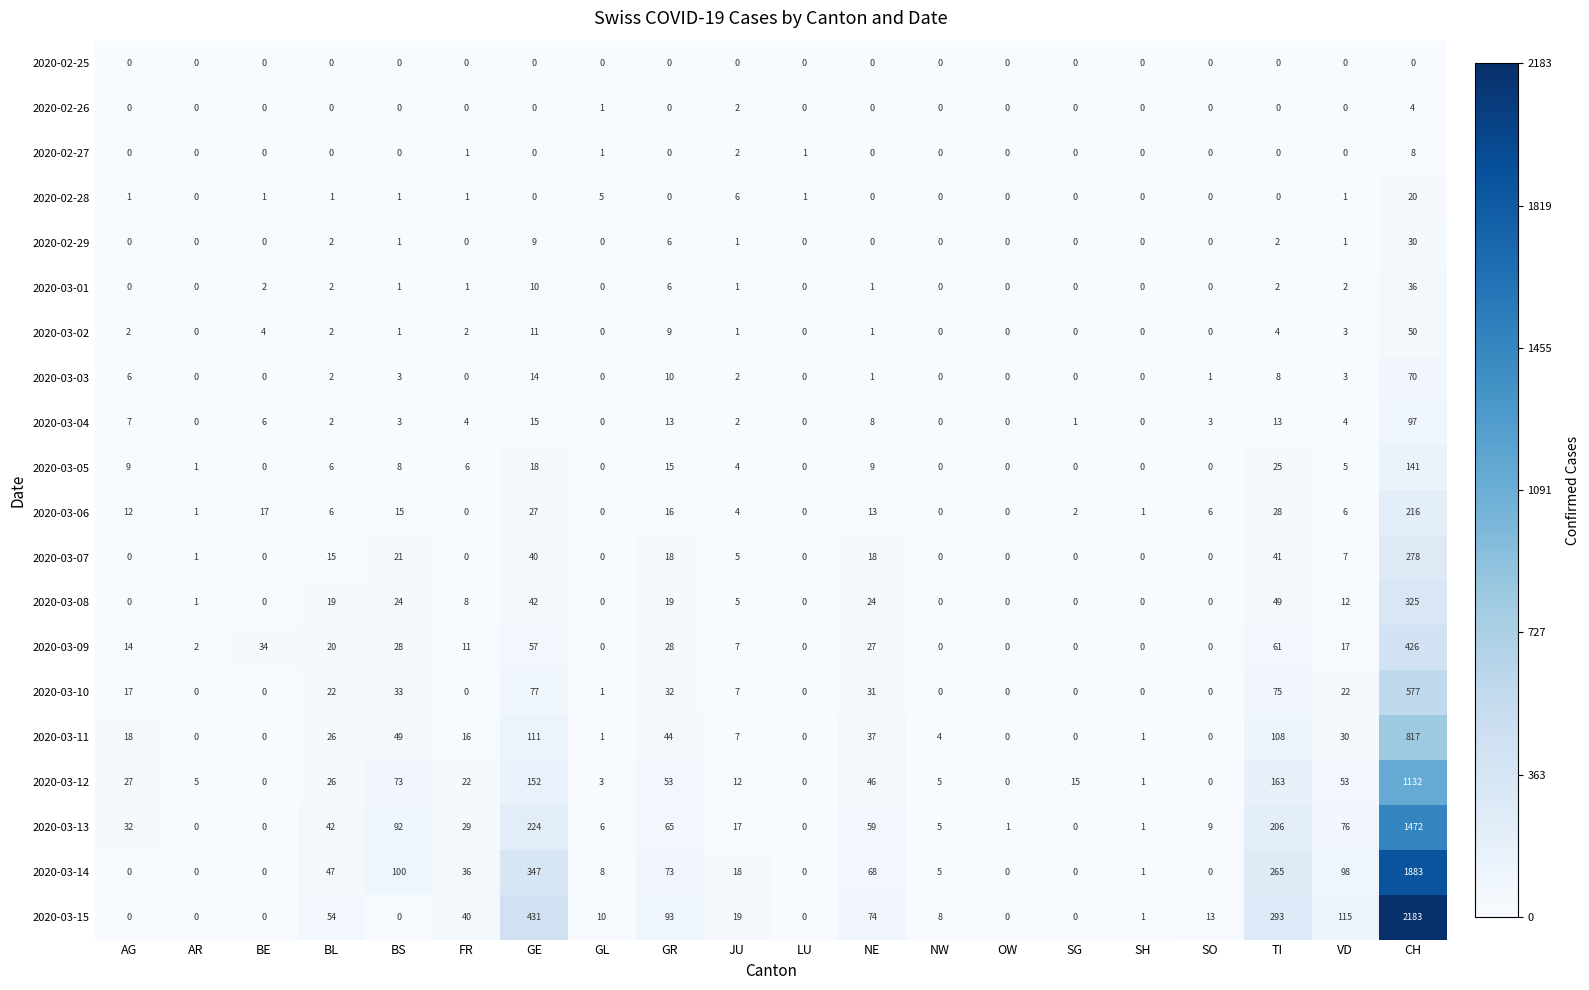

How many data points in 2020-03-15 are less than 13?

10